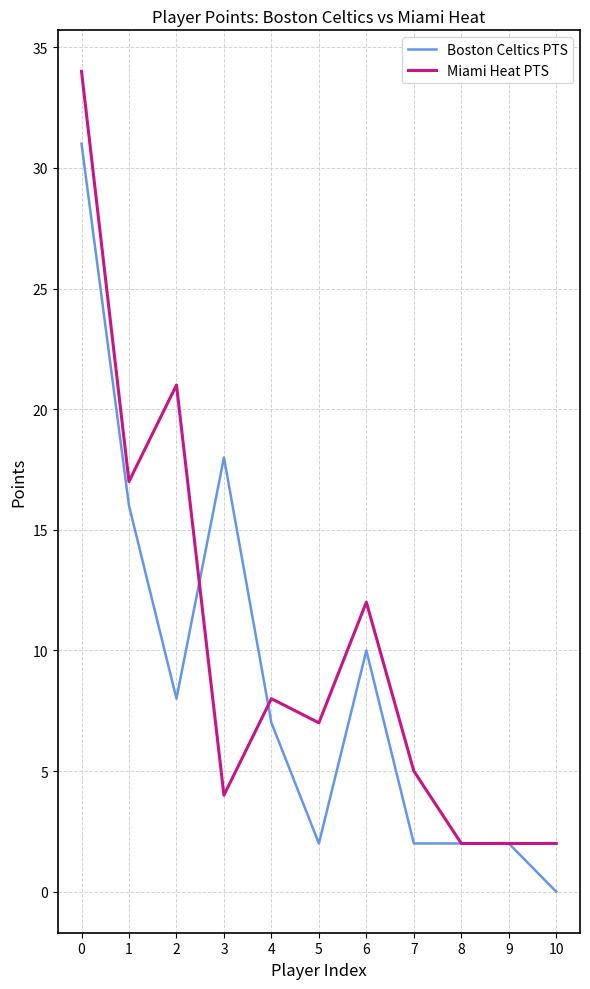

Which category has the lowest value across all series?

10